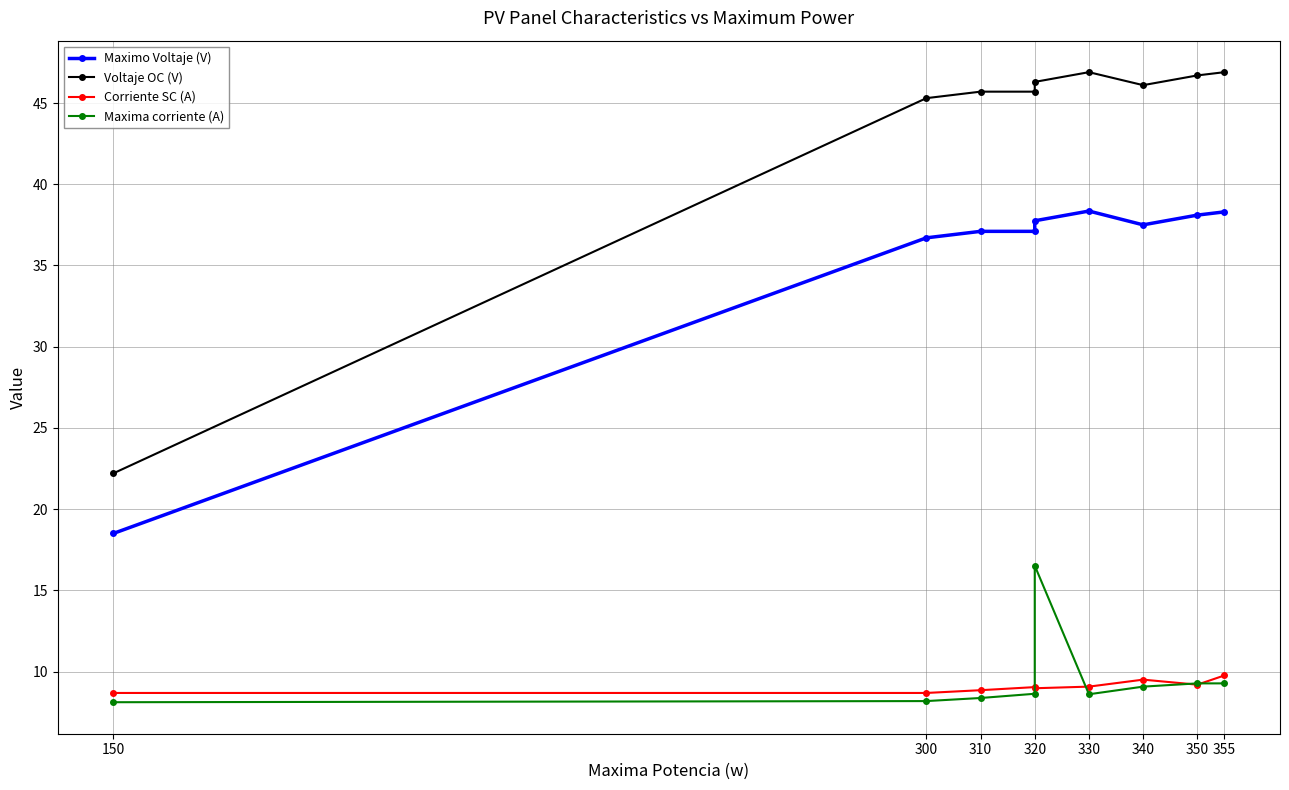

True or false: Voltaje OC (V) and Corriente SC (A) intersect in this chart.

False